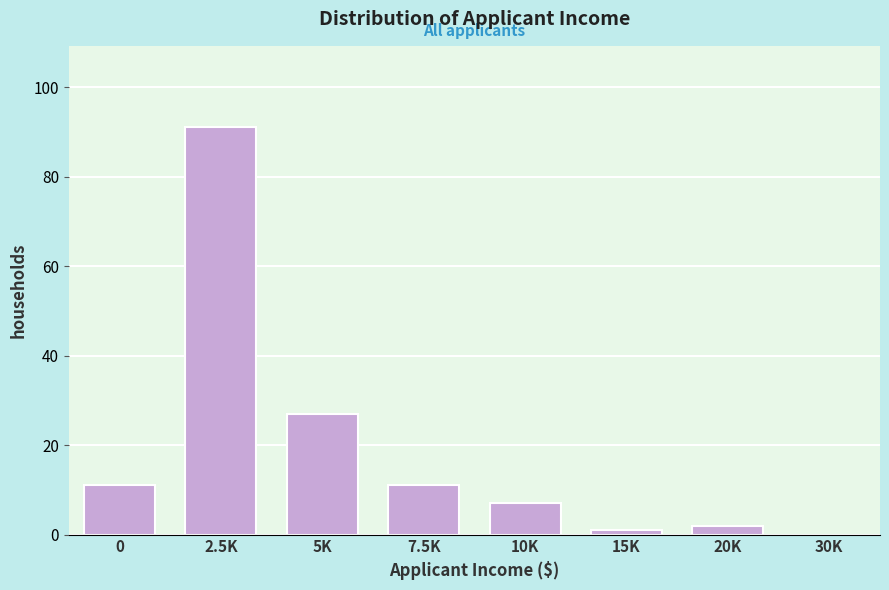

Reading left to right, extract all data points from this chart.

0=11	2.5K=91	5K=27	7.5K=11	10K=7	15K=1	20K=2	30K=0